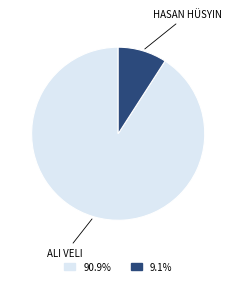

Does any single category account for the majority?

Yes